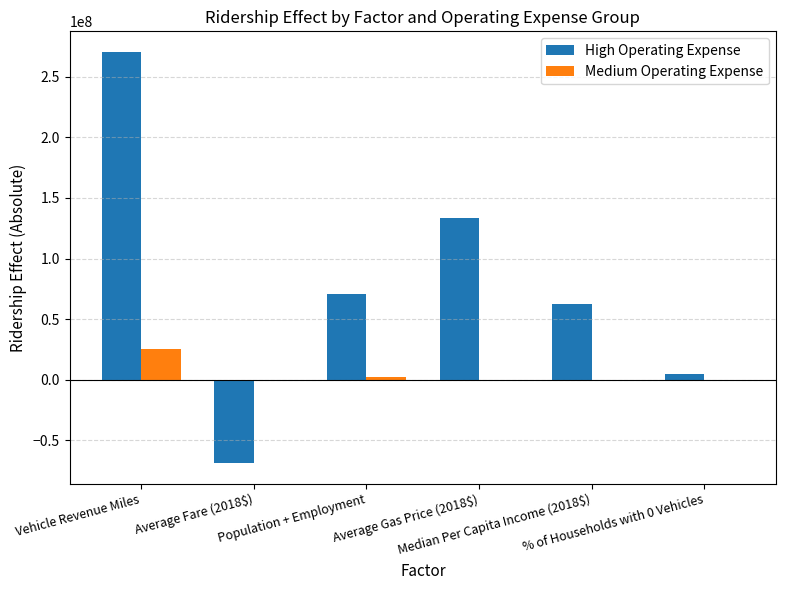

Which series changed the most between Vehicle Revenue Miles and Population + Employment?

High Operating Expense